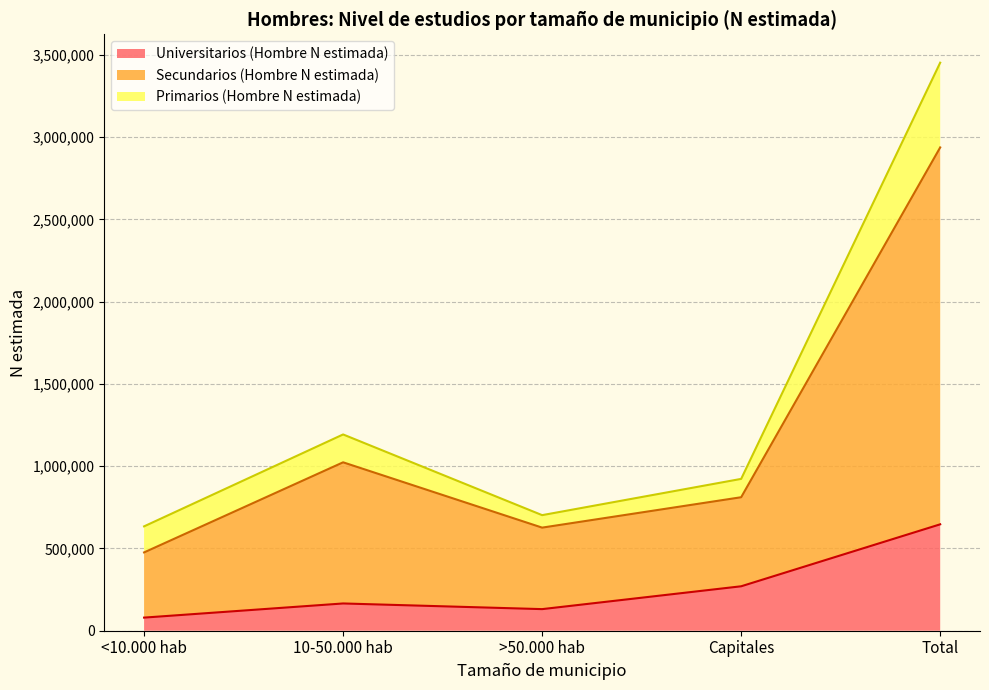

Read the Universitarios (Hombre N estimada) value at Capitales.

270031